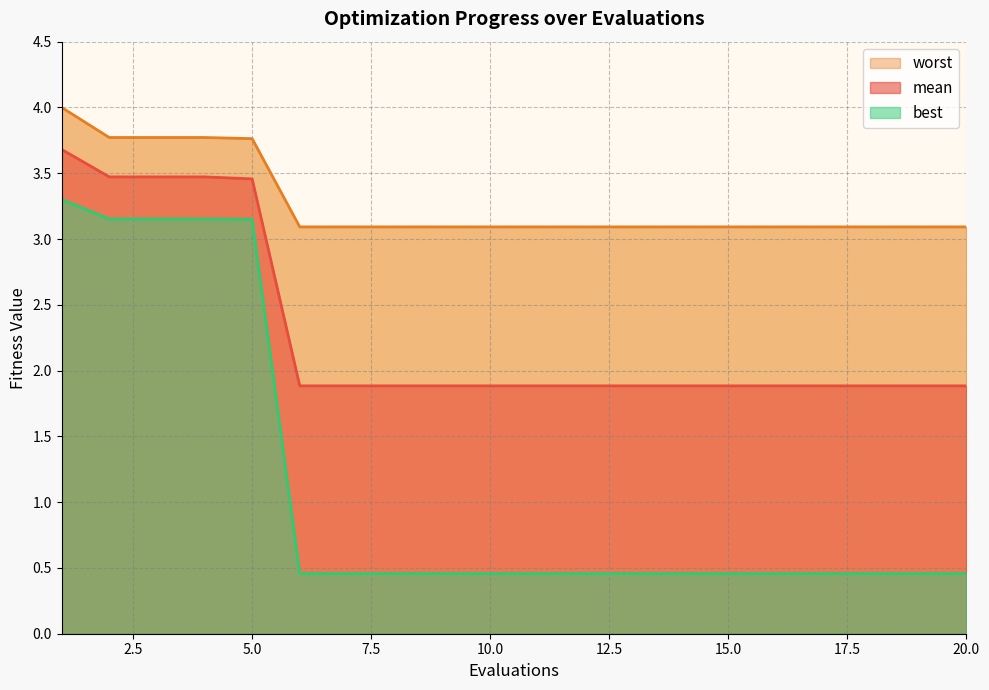

Where is worst nearest to the value 3?

6